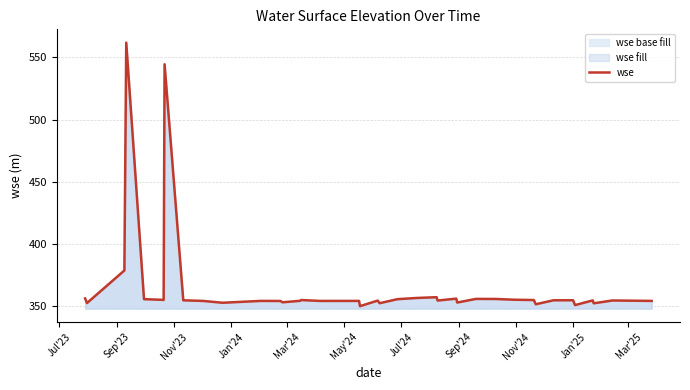

What is the smallest value displayed?

349.5